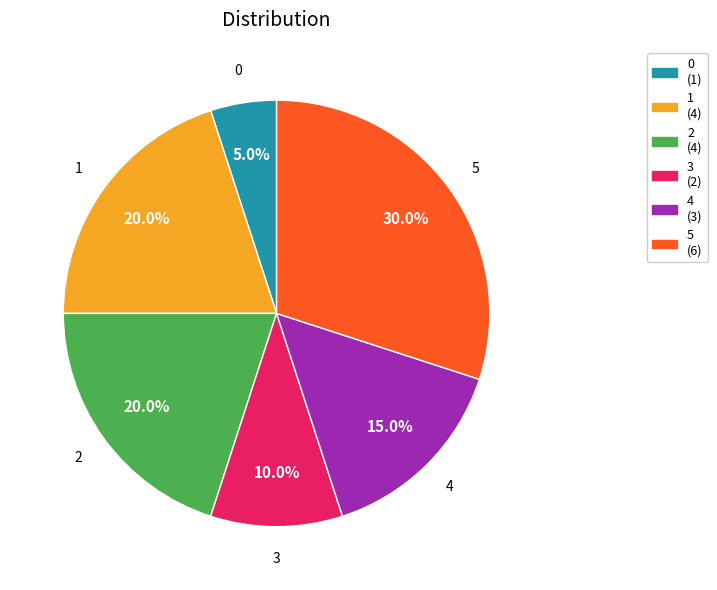

What portion of the pie excludes 4?

85.0%